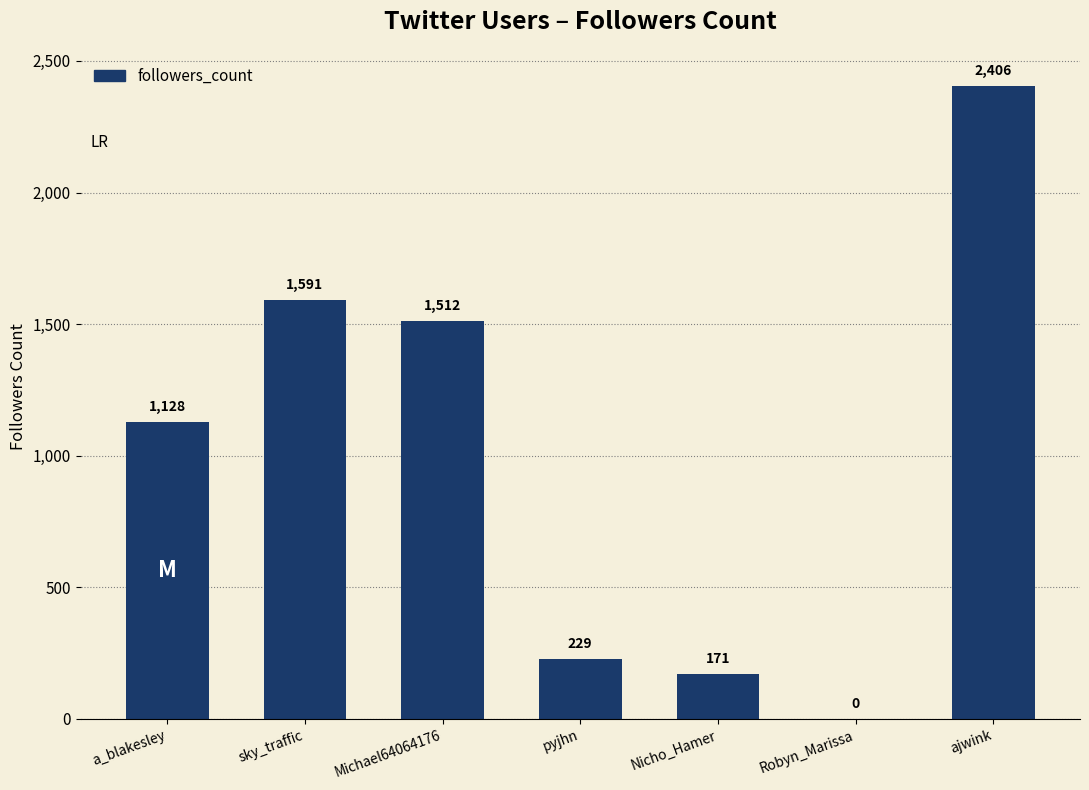

Approximately how many times larger is the value at pyjhn compared to a_blakesley?

0.2